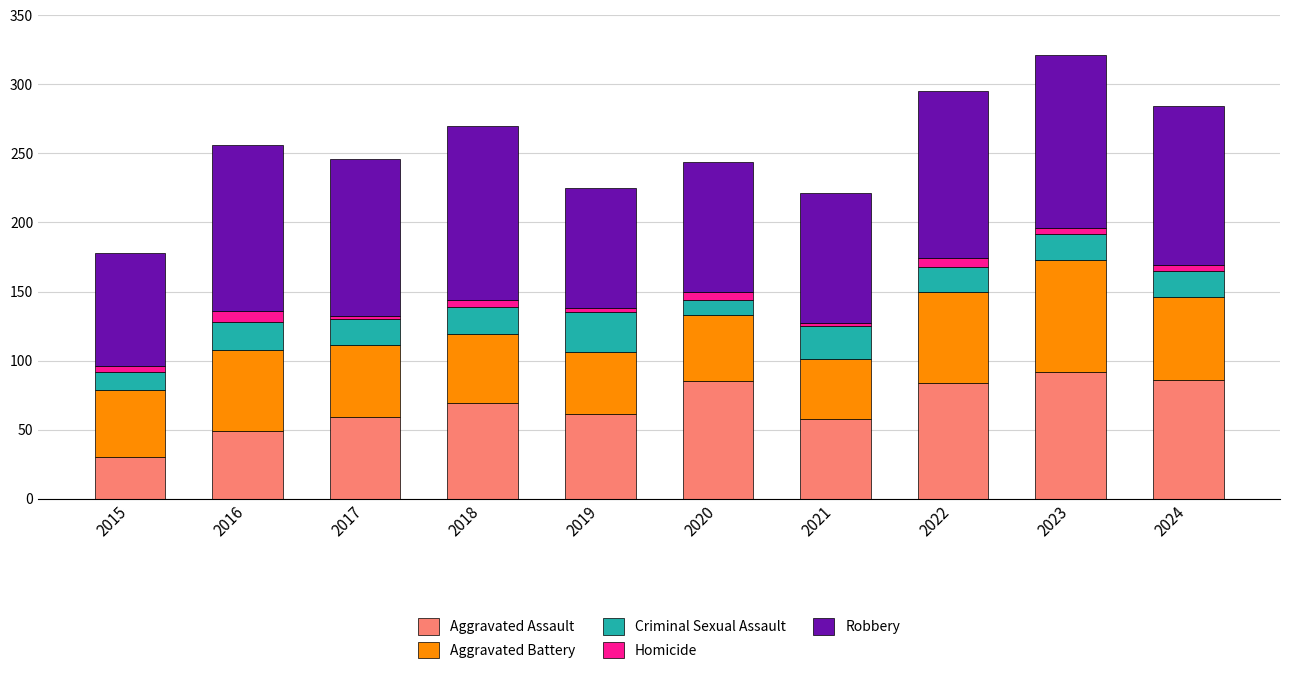

What is the highest value of the Aggravated Assault series?

92